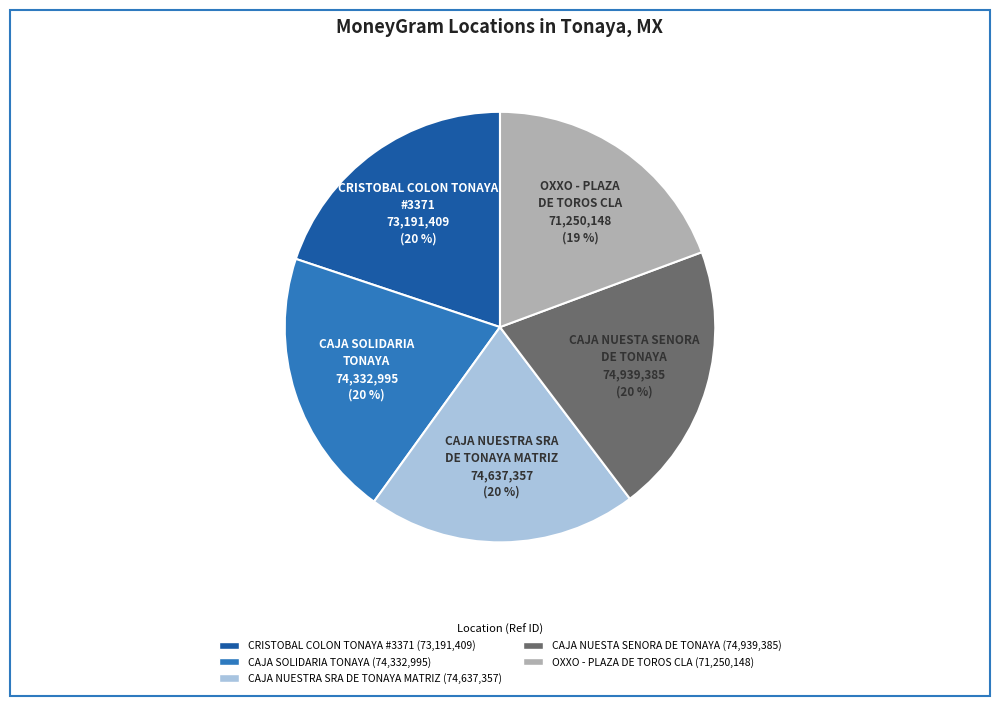

What percentage is the OXXO - PLAZA DE TOROS CLA slice, to the nearest percent?

19%